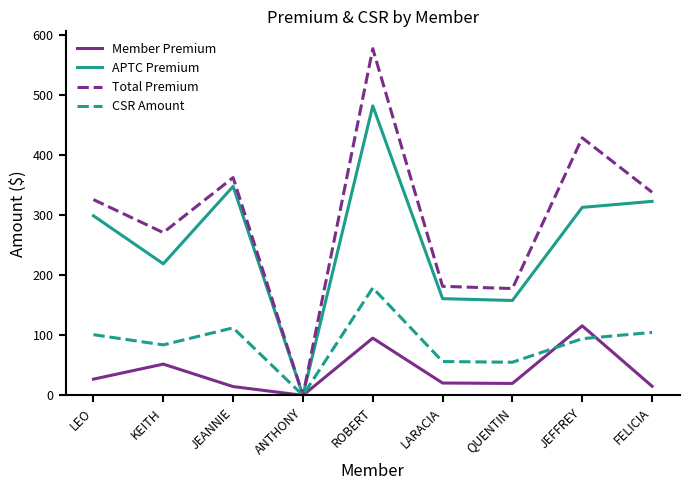

True or false: CSR Amount has more than 1 interior local peaks.

True